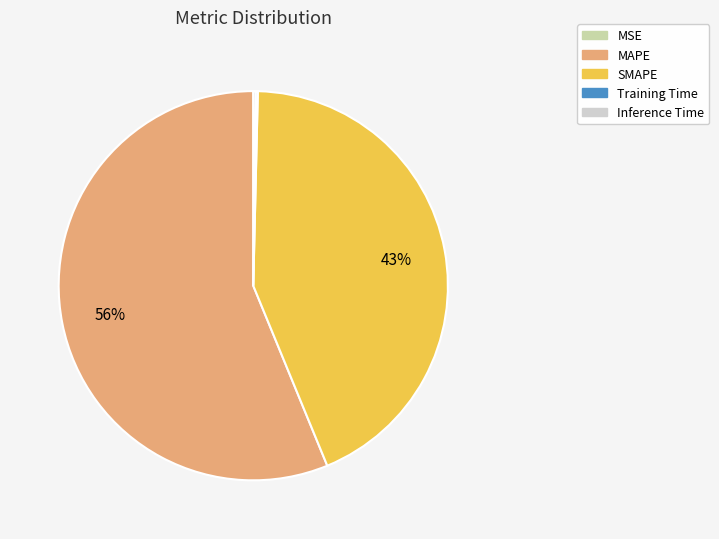

True or false: SMAPE accounts for 43% of the total.

True